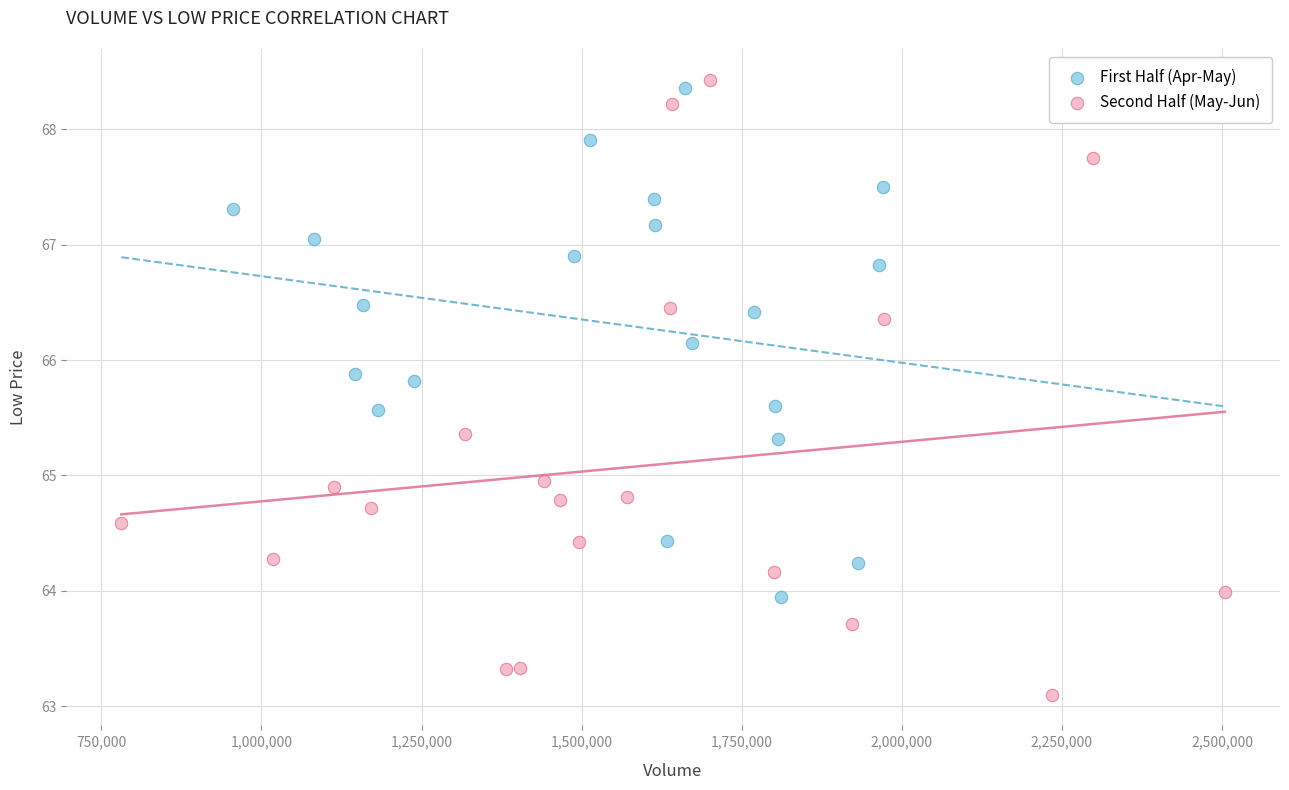

Which series reaches the minimum Y coordinate?

Second Half (May-Jun)